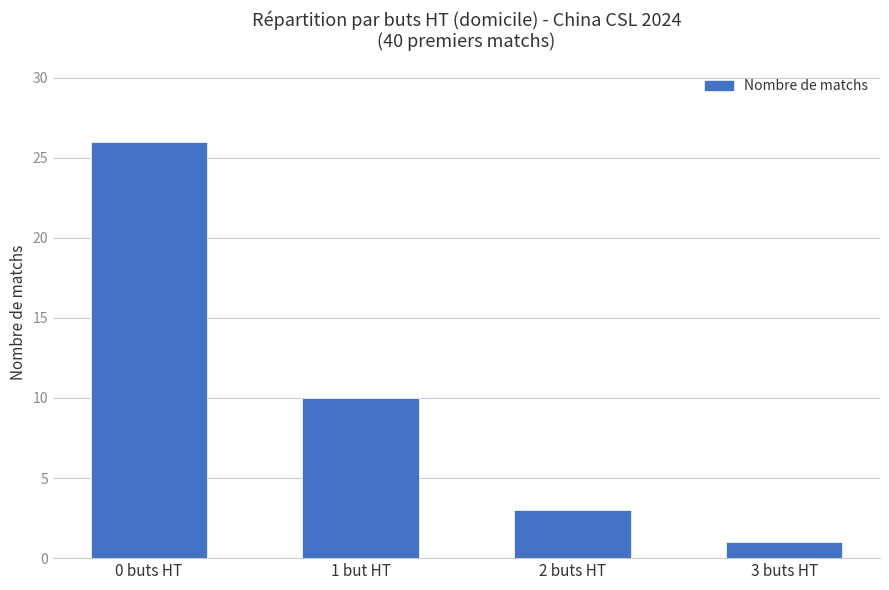

List the labels in order of value, largest first.

0 buts HT, 1 but HT, 2 buts HT, 3 buts HT